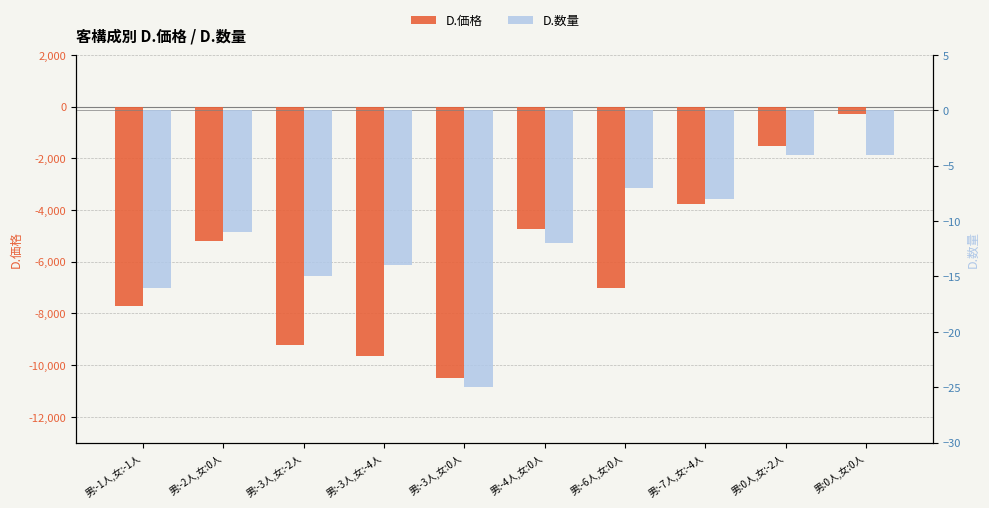

At how many categories does at least one series exceed -5140?

10